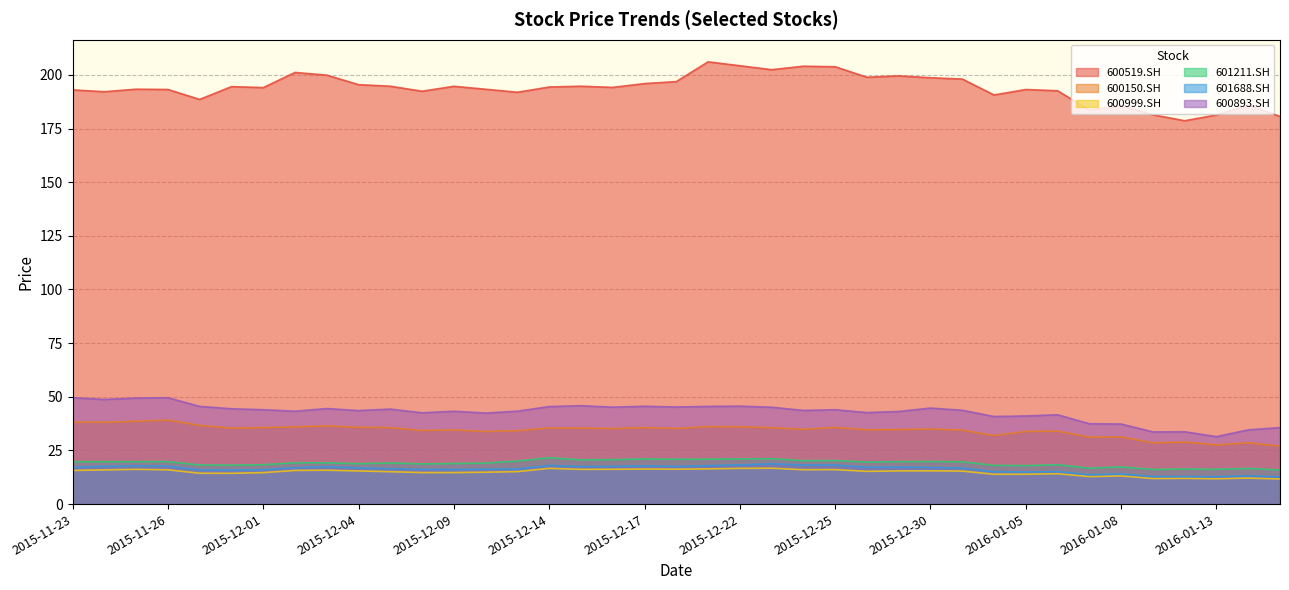

What is the difference between the highest and lowest values at 2015-12-09?

180.0